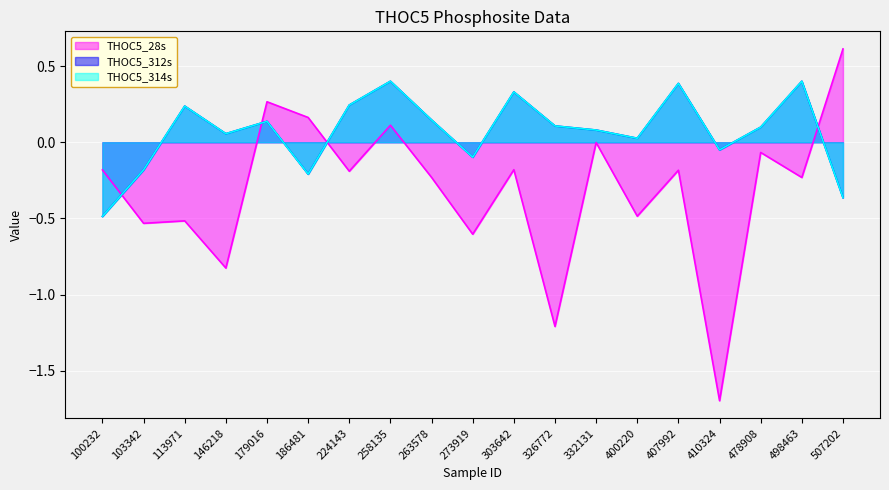

What is the sum of all THOC5_28s values?

-6.0